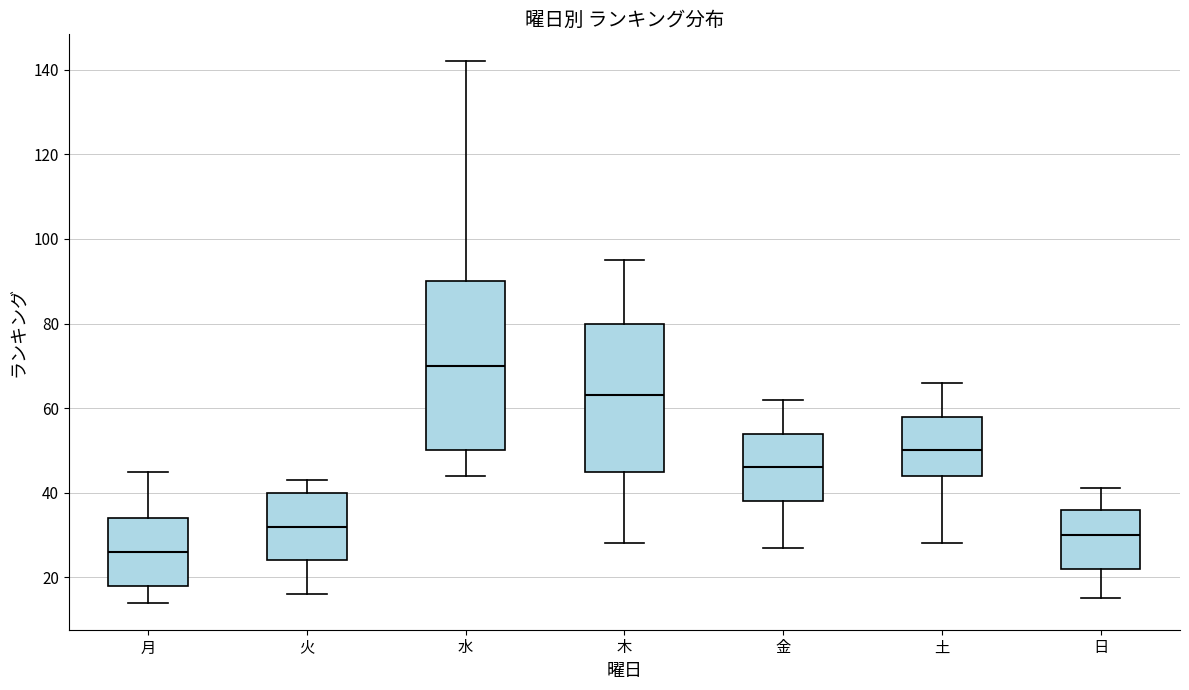

Which box has the highest median line?

水